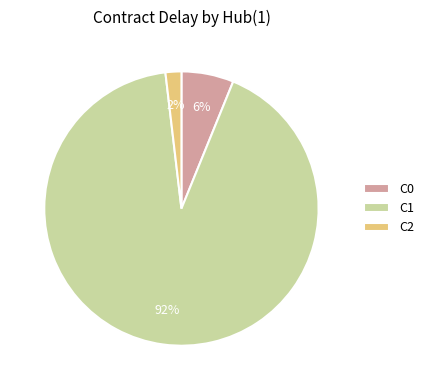

Rank the categories by value from lowest to highest.

C2, C0, C1